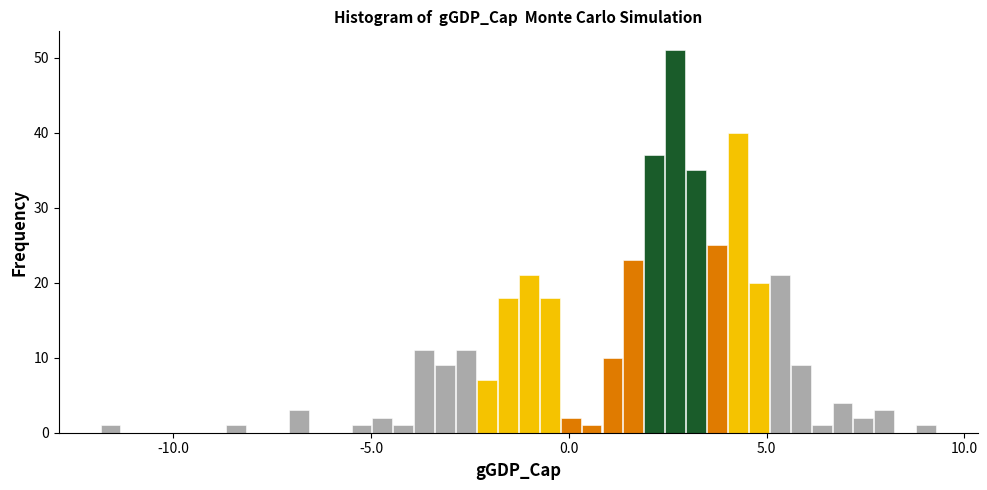

Around what value on the x-axis is the tallest bar? Give the approximate position of its centre, as read against the axis.

2.5